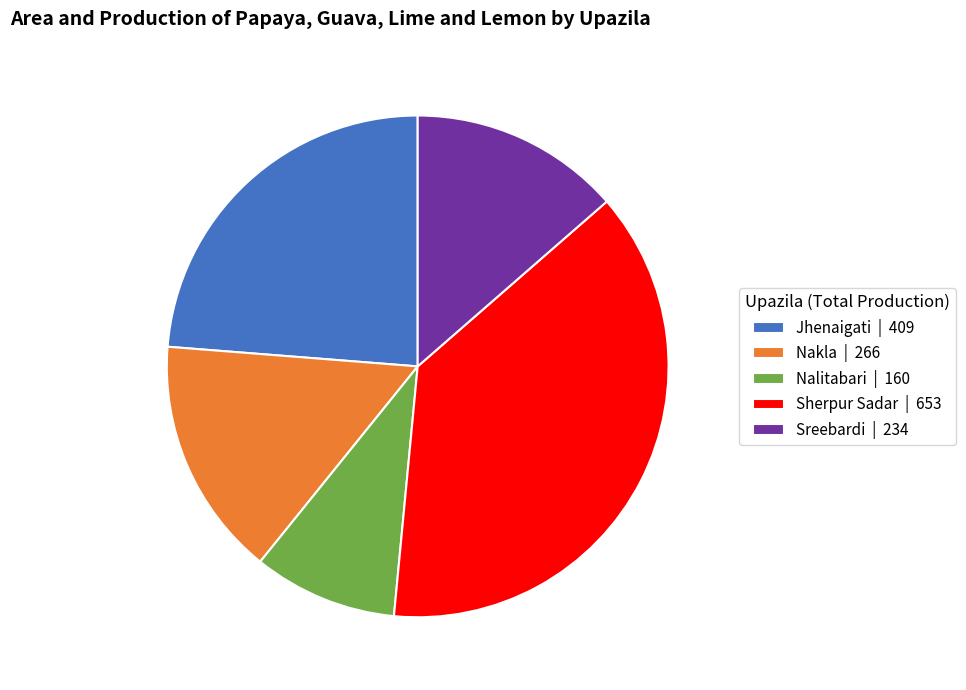

Is there any slice that represents more than half of the pie?

No